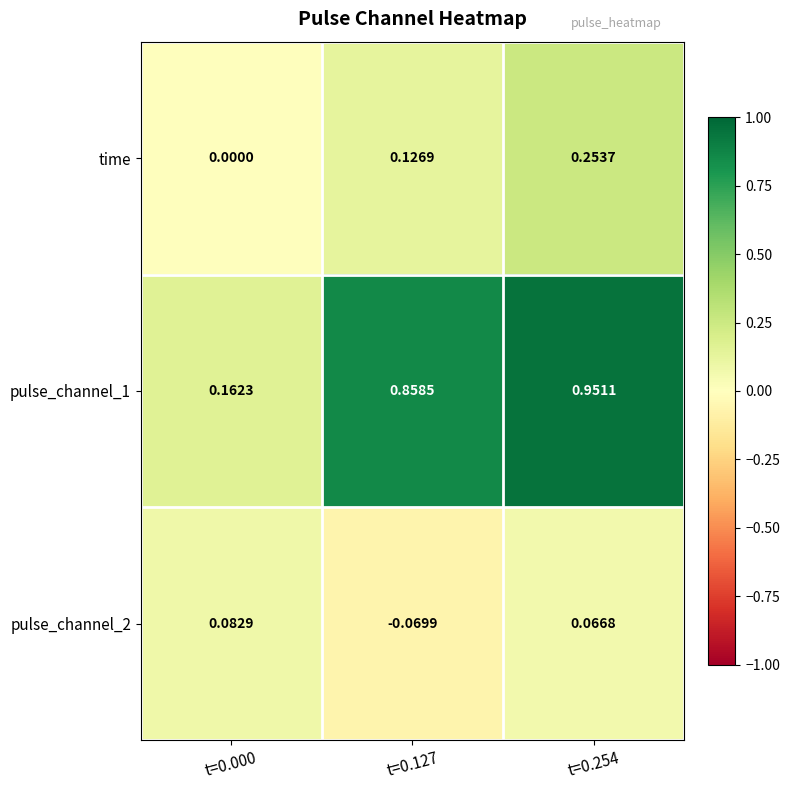

At which category is the sum across all series the highest?

t=0.254